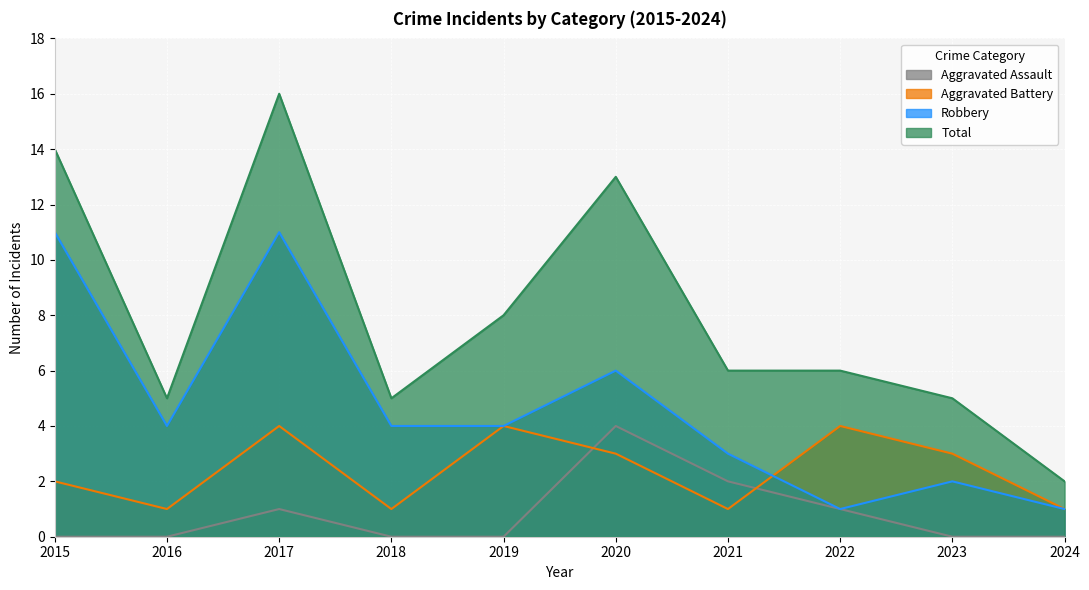

What is the difference between the second highest and second lowest values in the Total series?

9